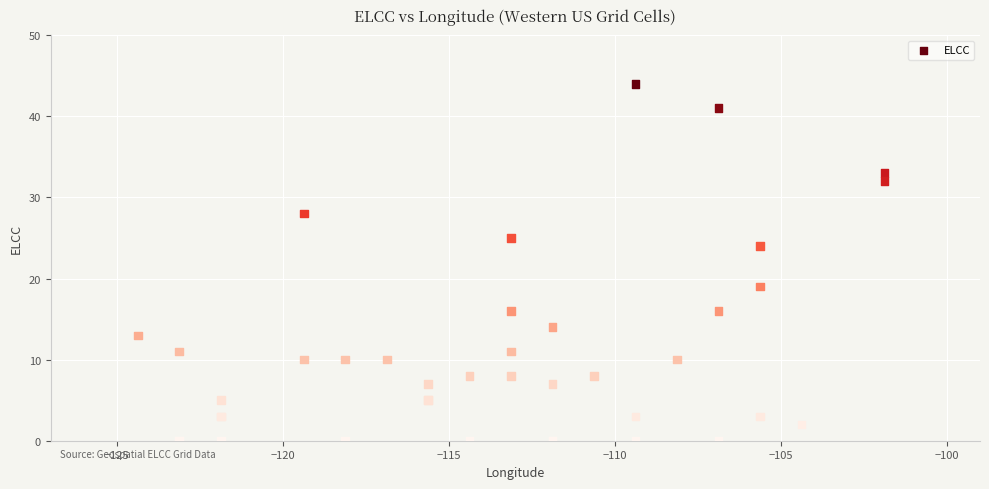

What Y value in the scatter plot is closest to 22?

24